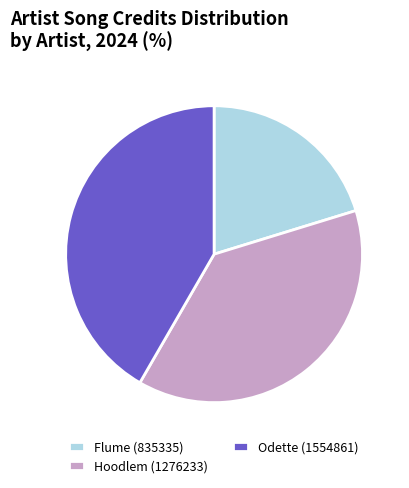

Is it true that Odette (1554861) is 42% of the pie?

True